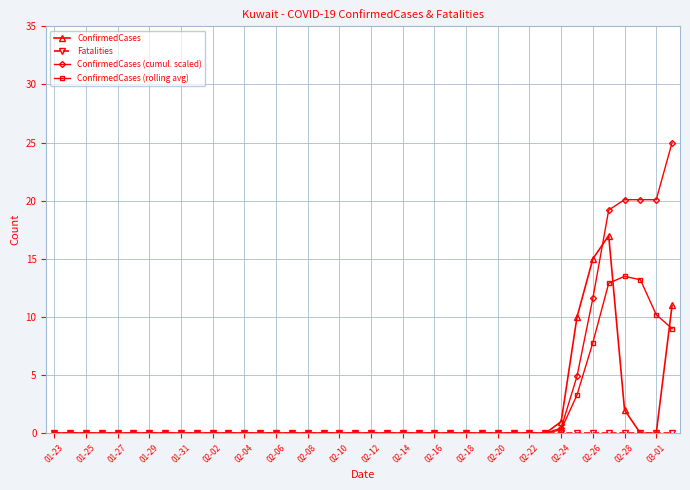

Which series has the largest range (max minus min)?

ConfirmedCases (cumul. scaled)